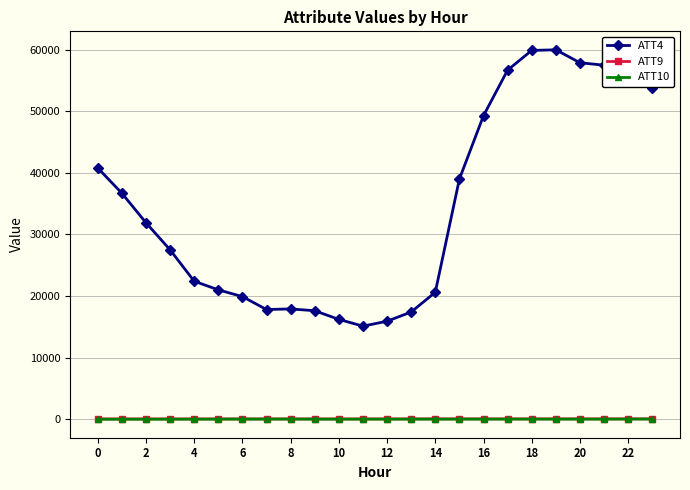

How many categories are shown in the chart?

24